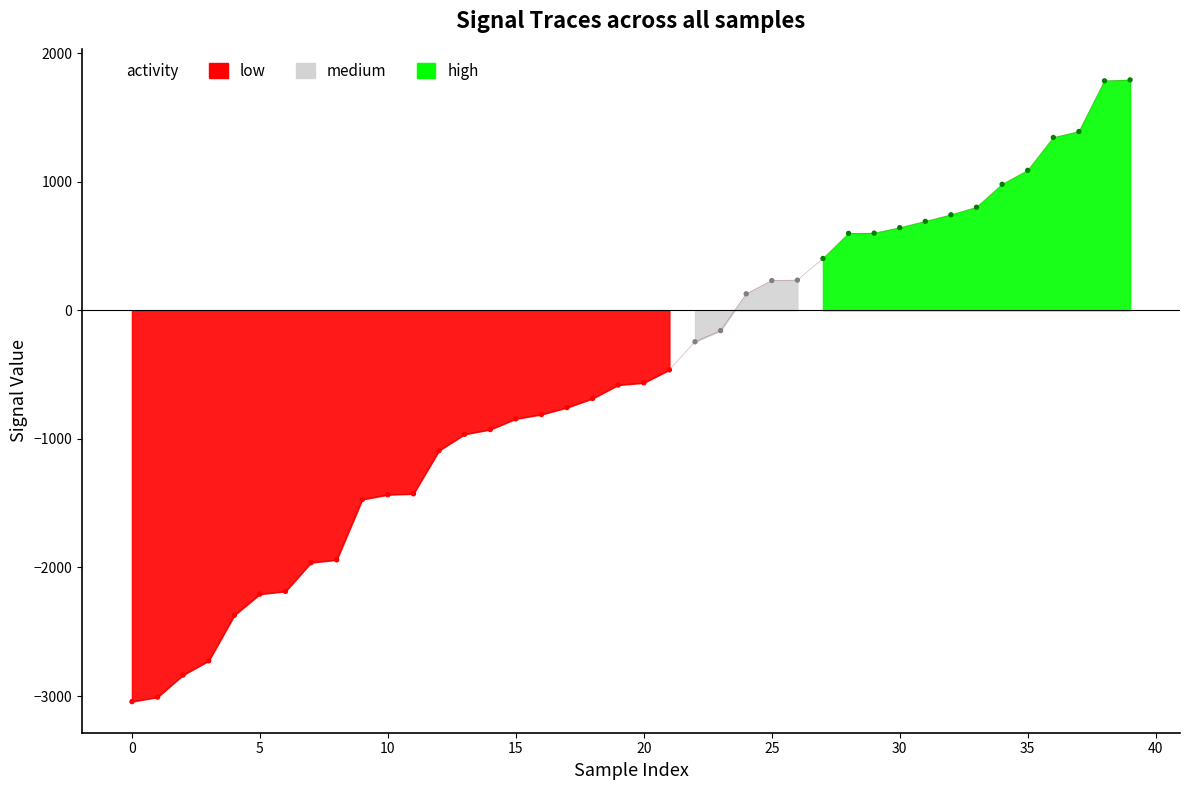

How many data points are displayed?

40